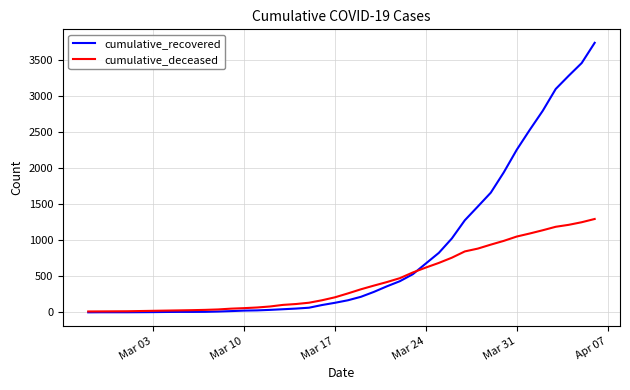

Which series has the largest total across all categories?

cumulative_recovered